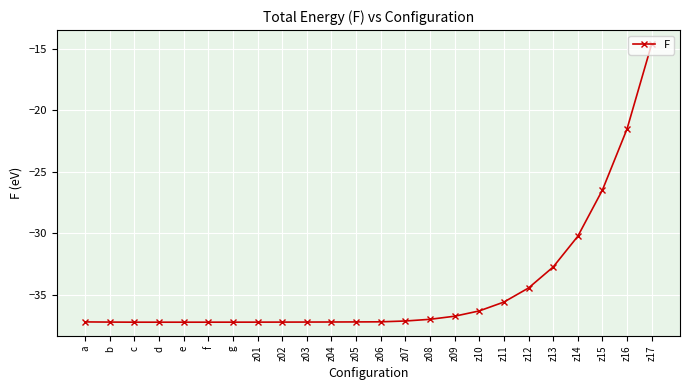

Does the chart have visible grid lines?

Yes